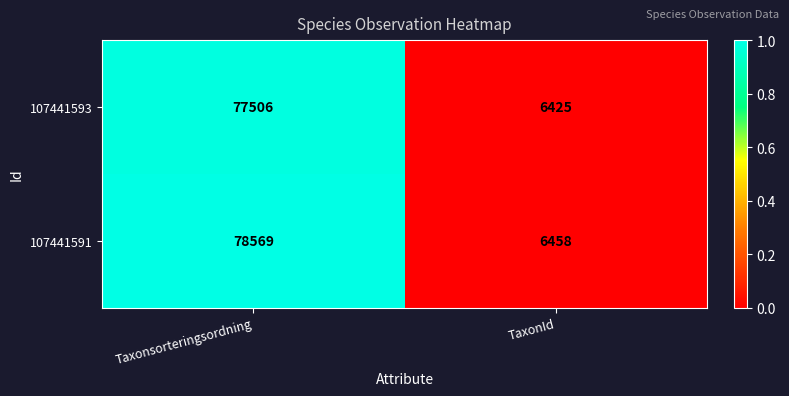

Reading left to right, what are all the values shown in this chart?

107441593: 77506	6425
107441591: 78569	6458